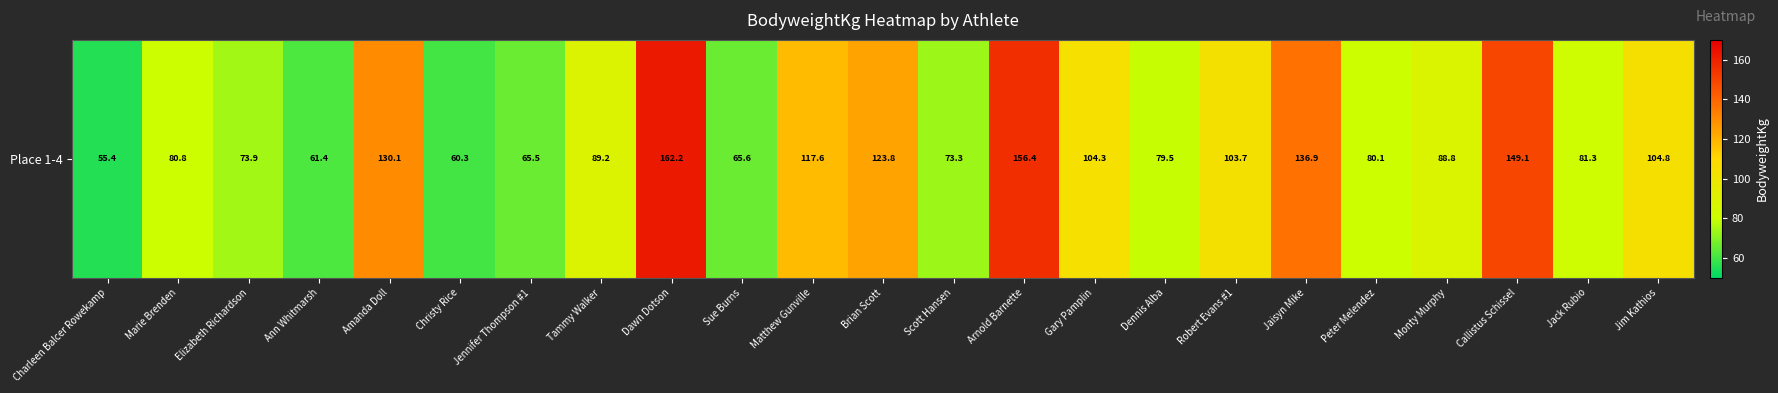

Rank the categories by value from highest to lowest.

Dawn Dotson, Arnold Barnette, Callistus Schissel, Jaisyn Mike, Amanda Doll, Brian Scott, Matthew Gunville, Jim Kathios, Gary Pamplin, Robert Evans #1, Tammy Walker, Monty Murphy, Jack Rubio, Marie Brenden, Peter Melendez, Dennis Alba, Elizabeth Richardson, Scott Hansen, Sue Burns, Jennifer Thompson #1, Ann Whitmarsh, Christy Rice, Charleen Balcer Rowekamp